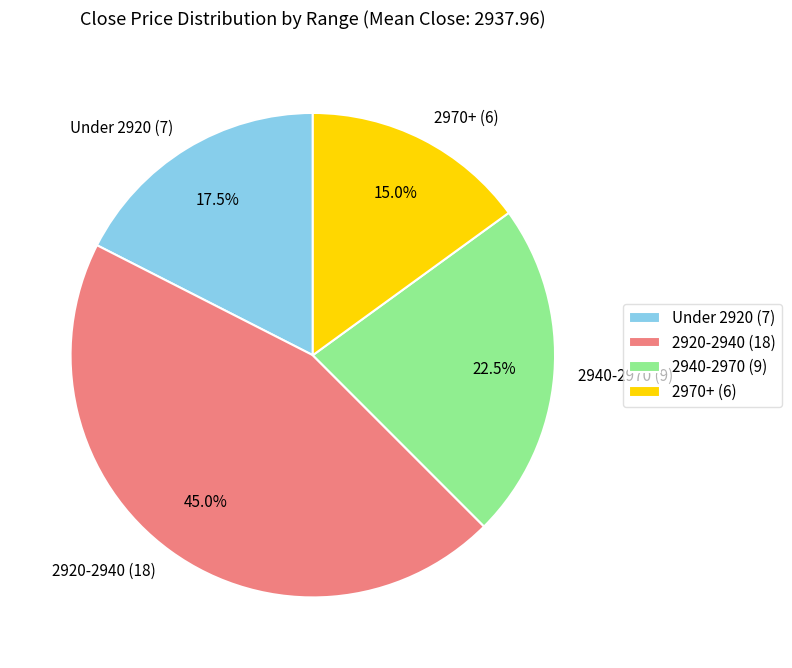

Is there a majority slice in this chart?

No